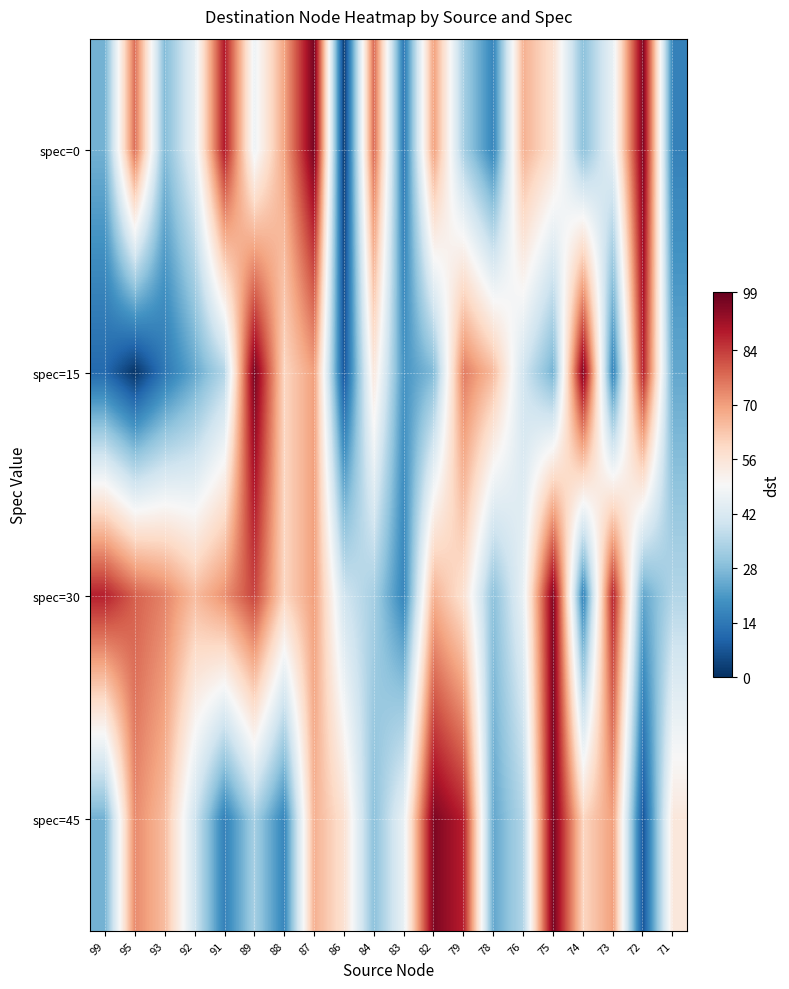

At how many categories does at least one series exceed 54?

19